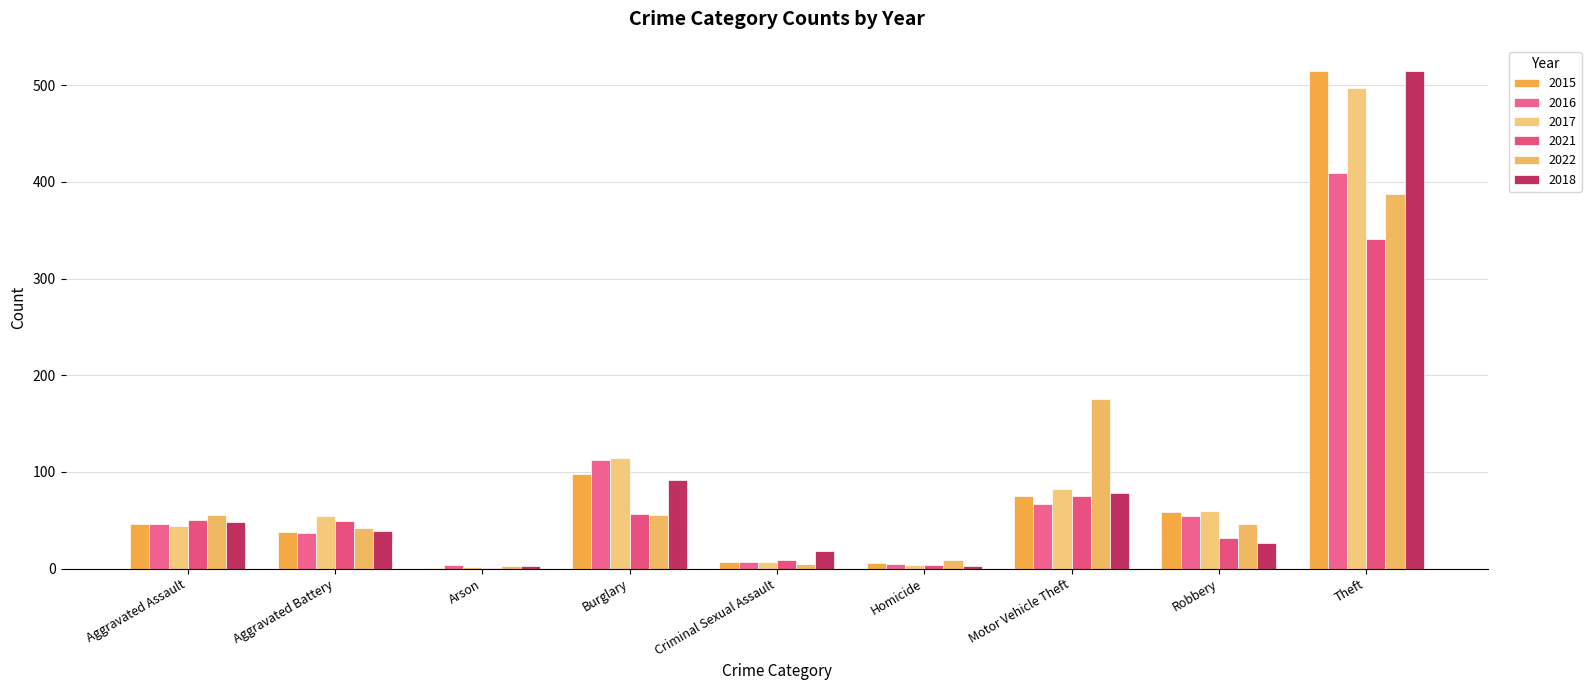

Which series has the largest total across all categories?

2017